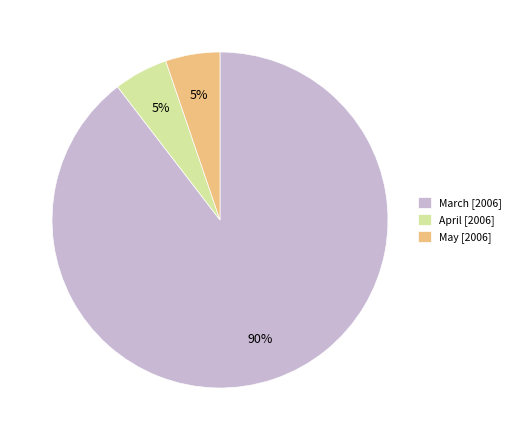

How many segments does this pie chart have?

3